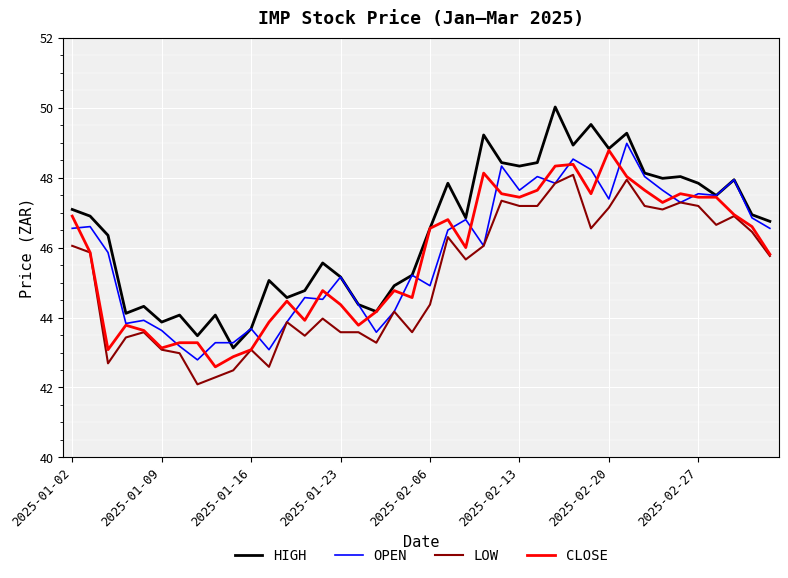

True or false: LOW and HIGH intersect in this chart.

False